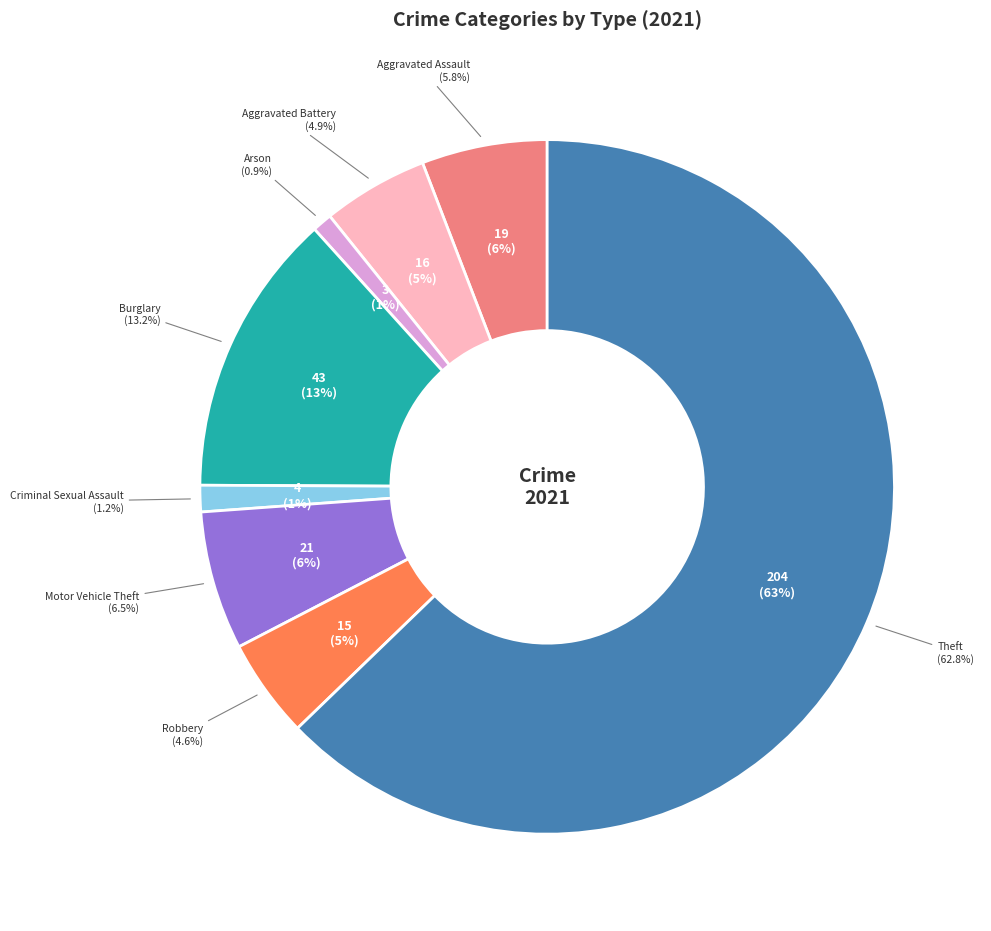

What is the majority slice?

Theft